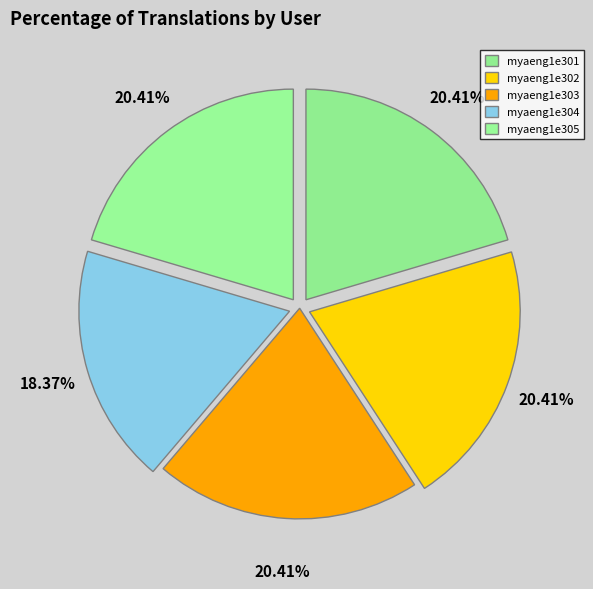

Combined, what portion of the pie is myaeng1e302 and myaeng1e305?

40.8%